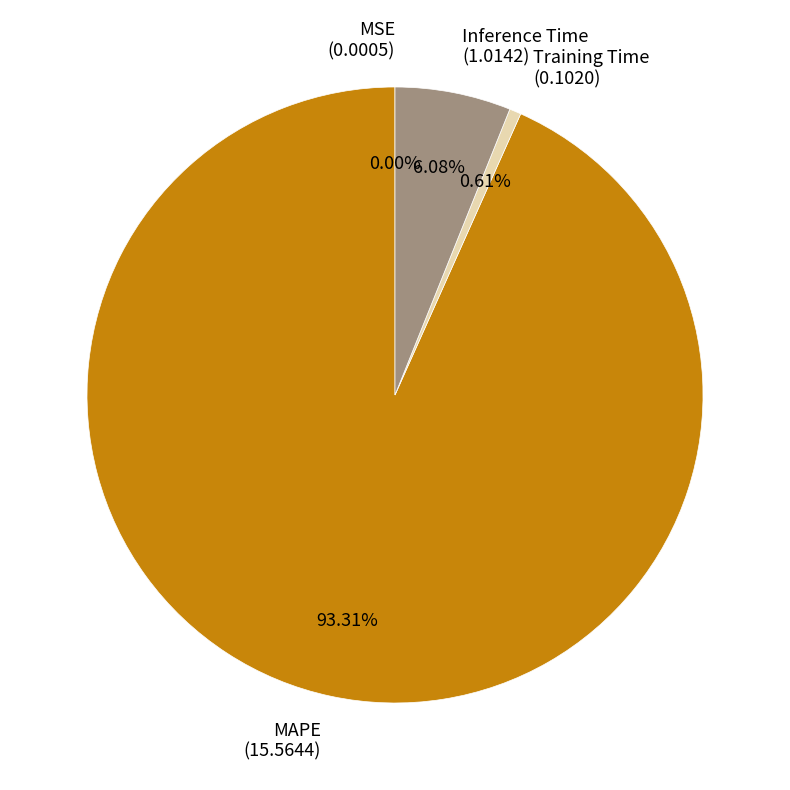

Is there any slice that represents more than half of the pie?

Yes